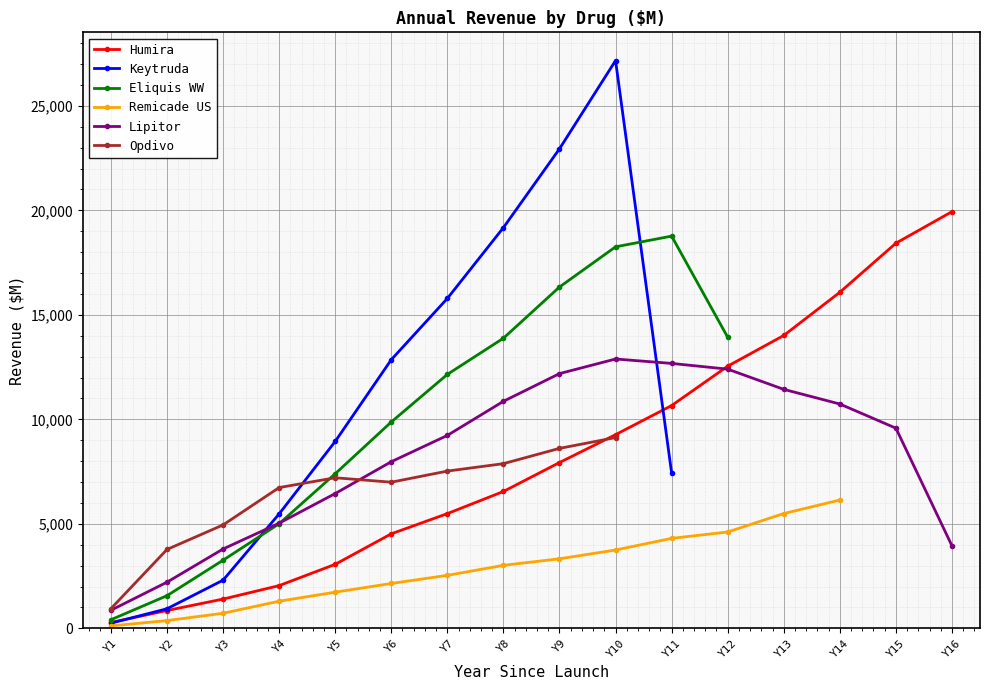

What is the value of the Humira point at the 15th from the left?

18427